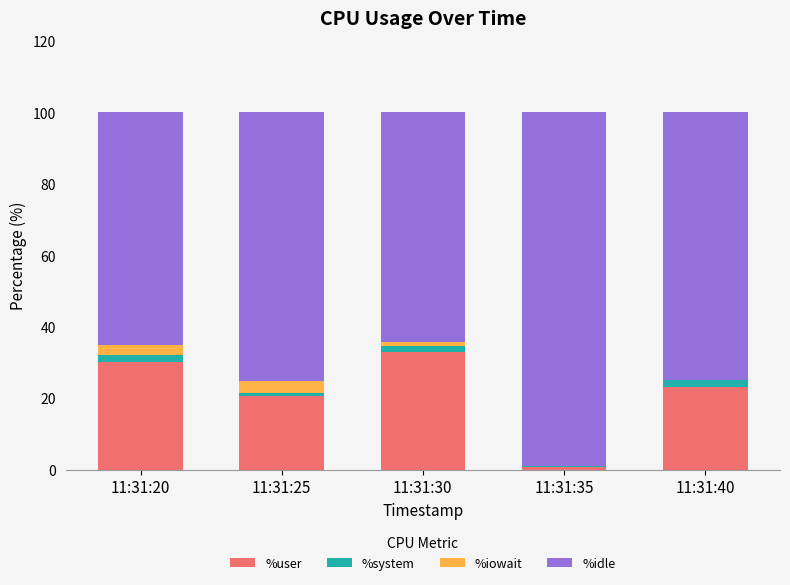

Are the bars horizontal?

No